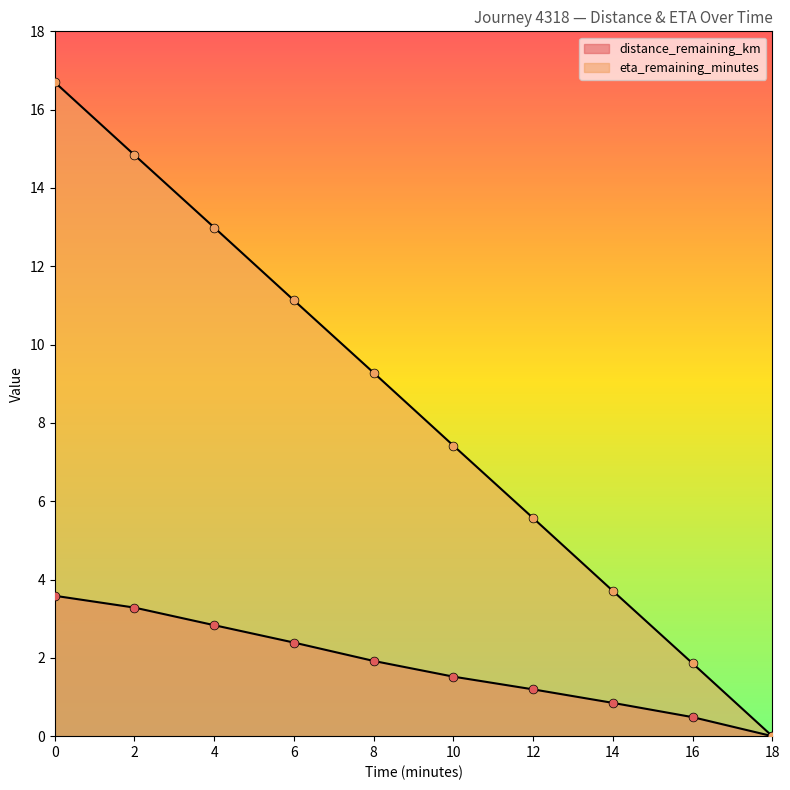

Which series has the largest total across all categories?

eta_remaining_minutes